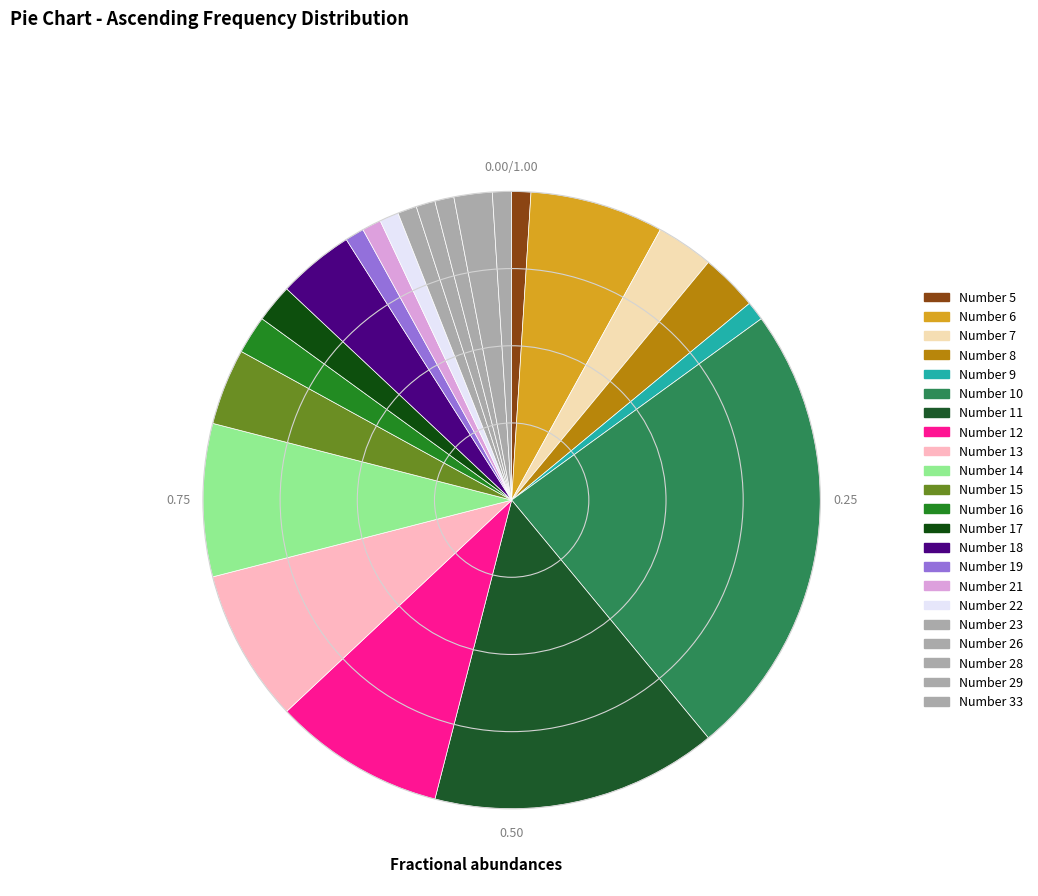

How many slices are in this pie chart?

22